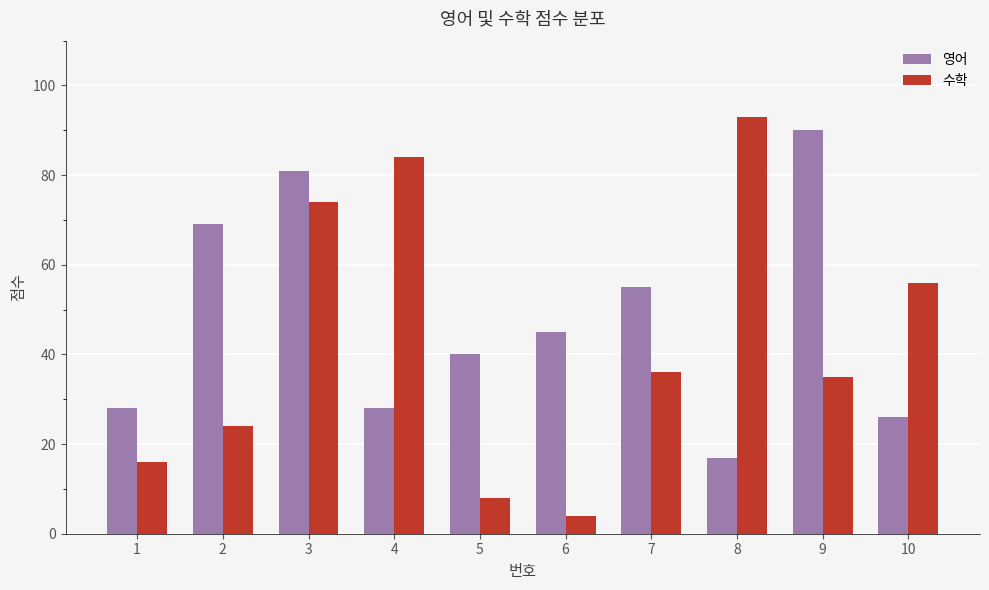

What is the difference between the highest and lowest values at 8?

76